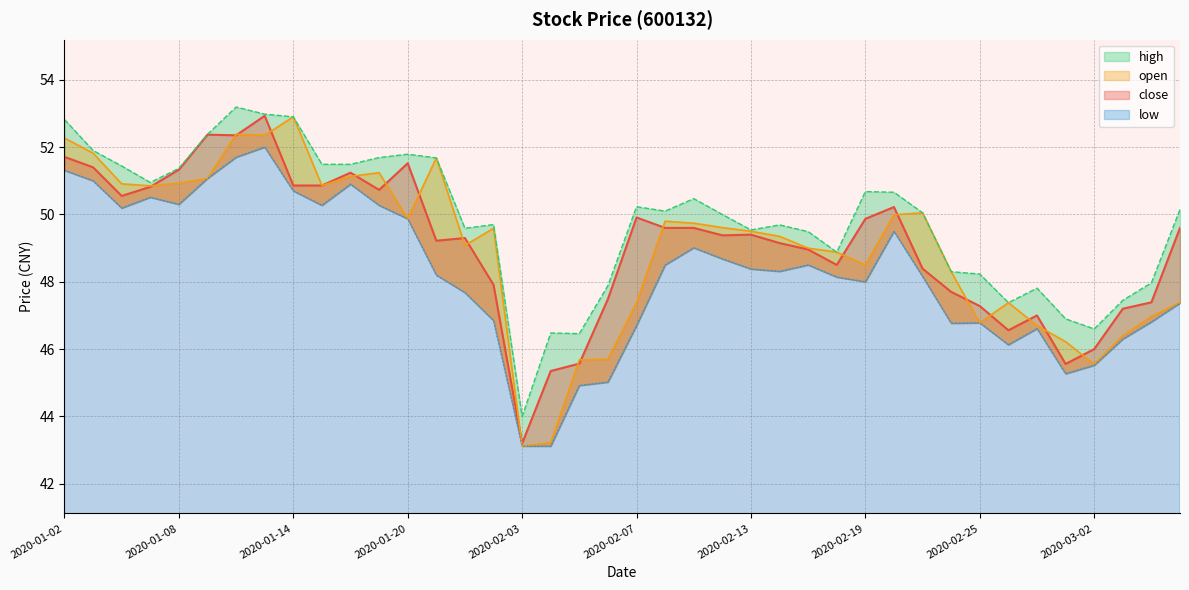

Count the number of data series in this chart.

4